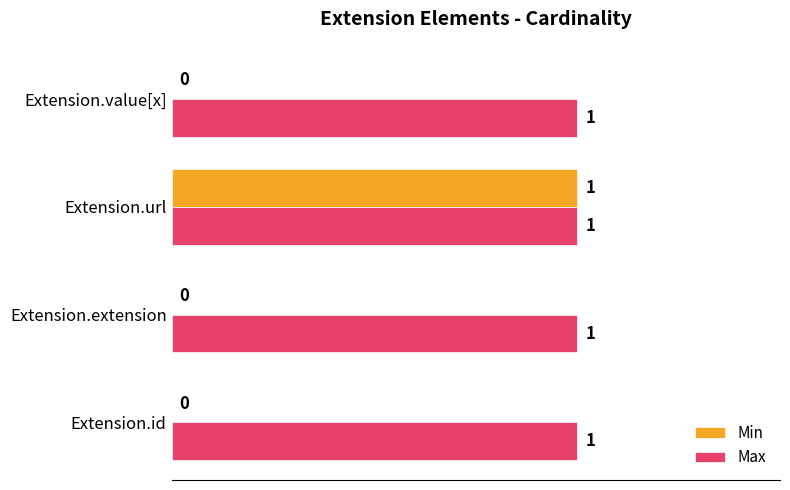

What is the sum of all Min values?

1